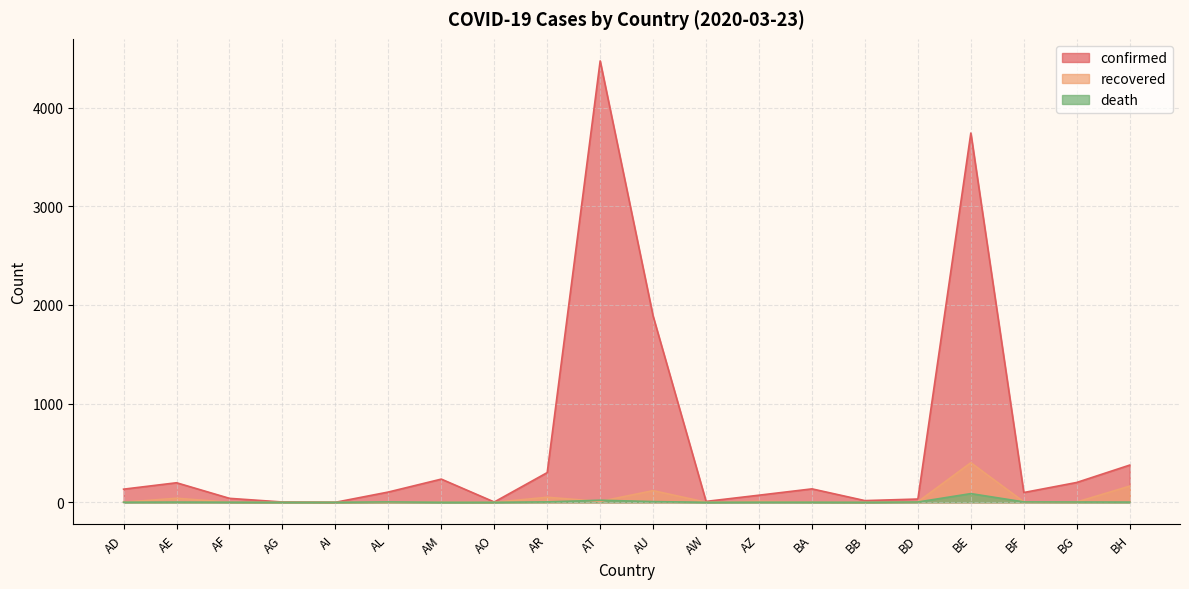

Is the value of death at BD greater than the value of confirmed at BA?

No